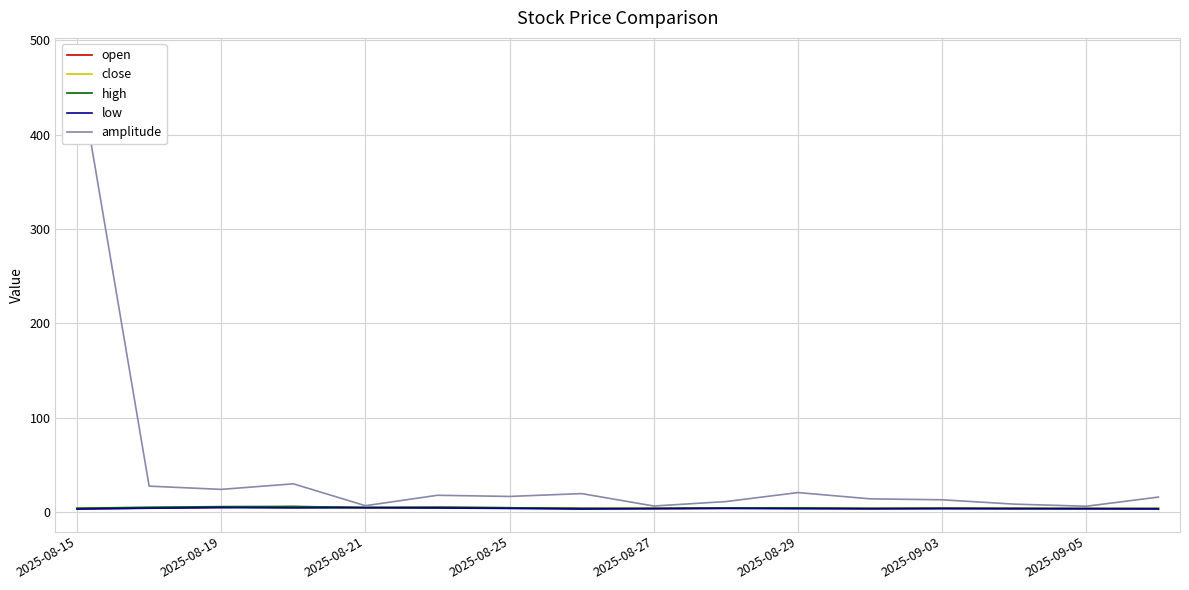

What is the sum of all high values?

66.7